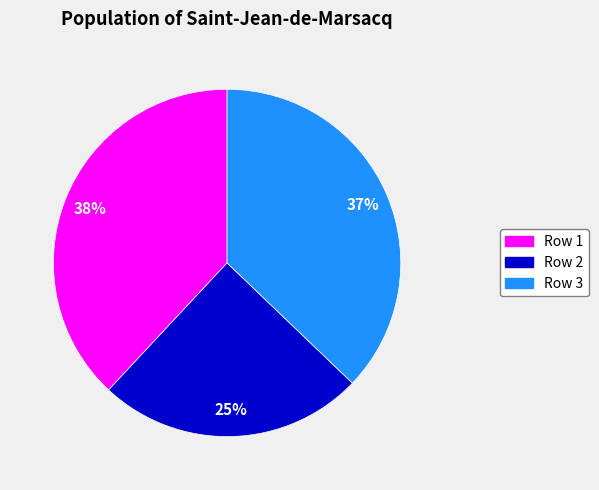

Is it true that Row 1 is 38% of the pie?

True